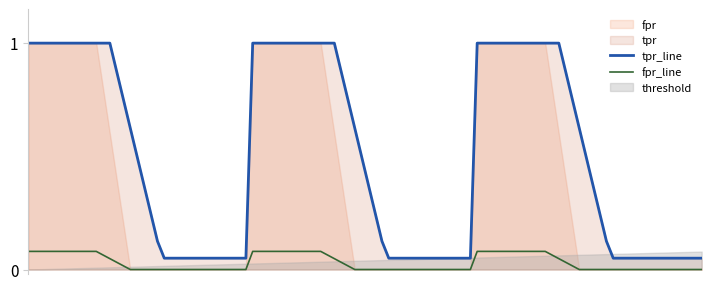

True or false: tpr_line and fpr_line intersect in this chart.

False